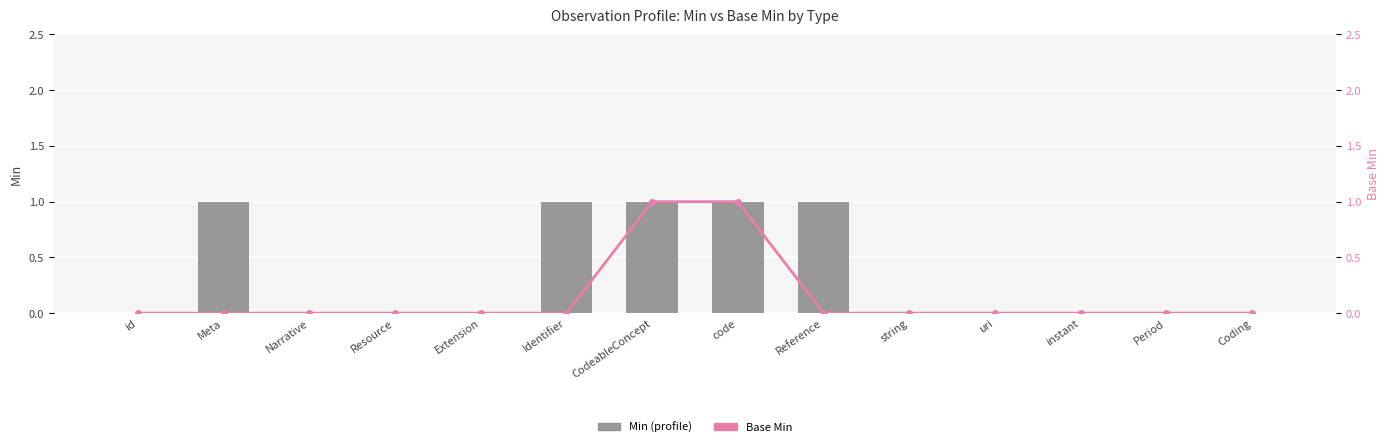

Between Reference and Resource, which is larger?

Reference